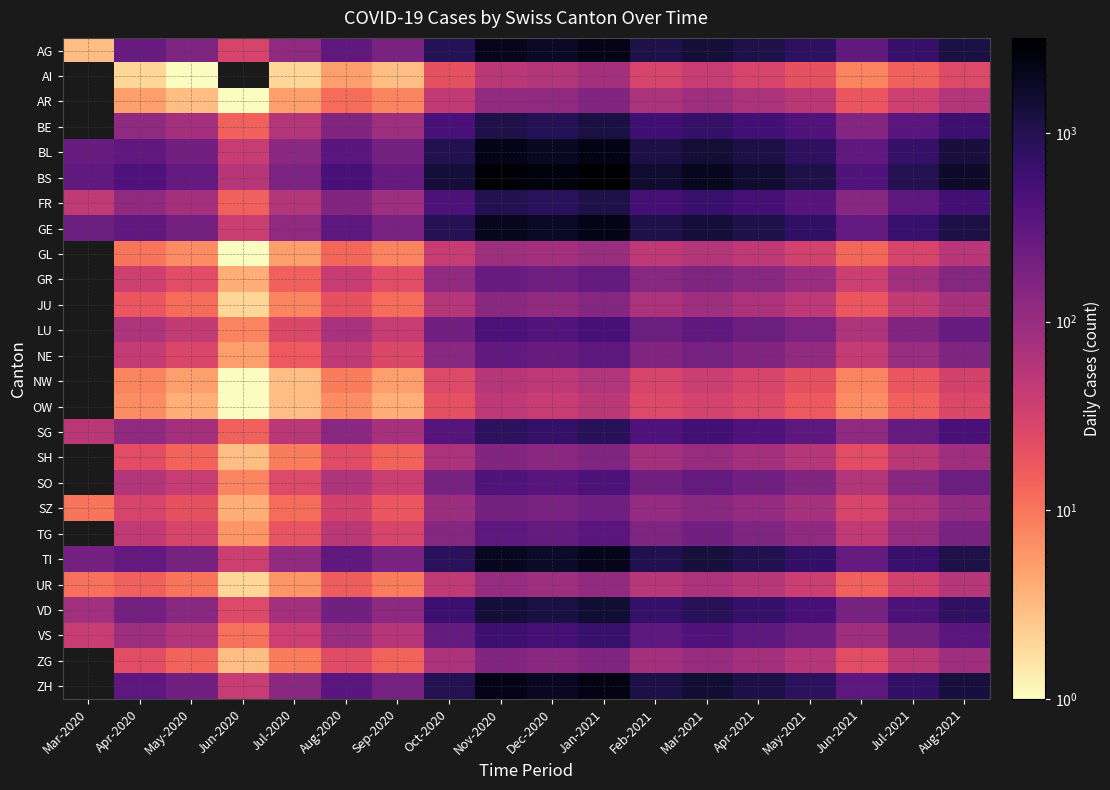

What is the approximate value of BS at Jun-2021?

415.0